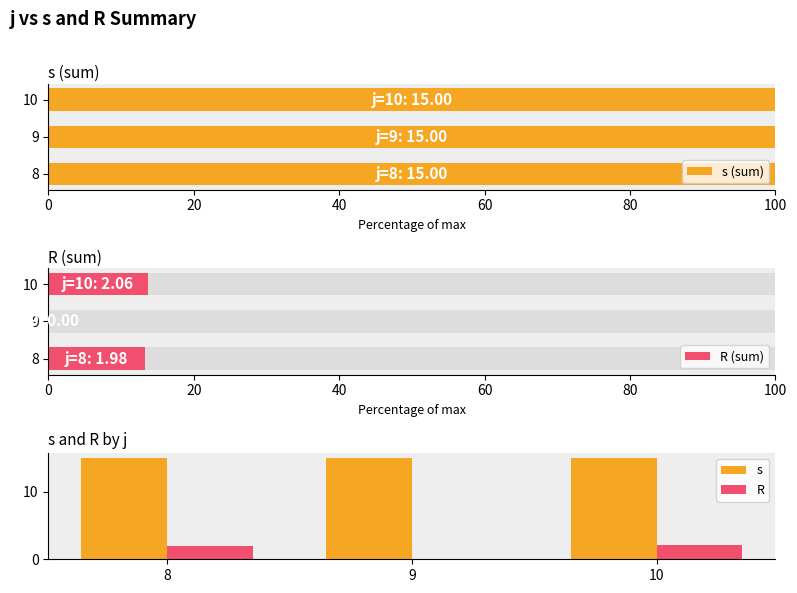

Between 20 and 40, which is larger?

20